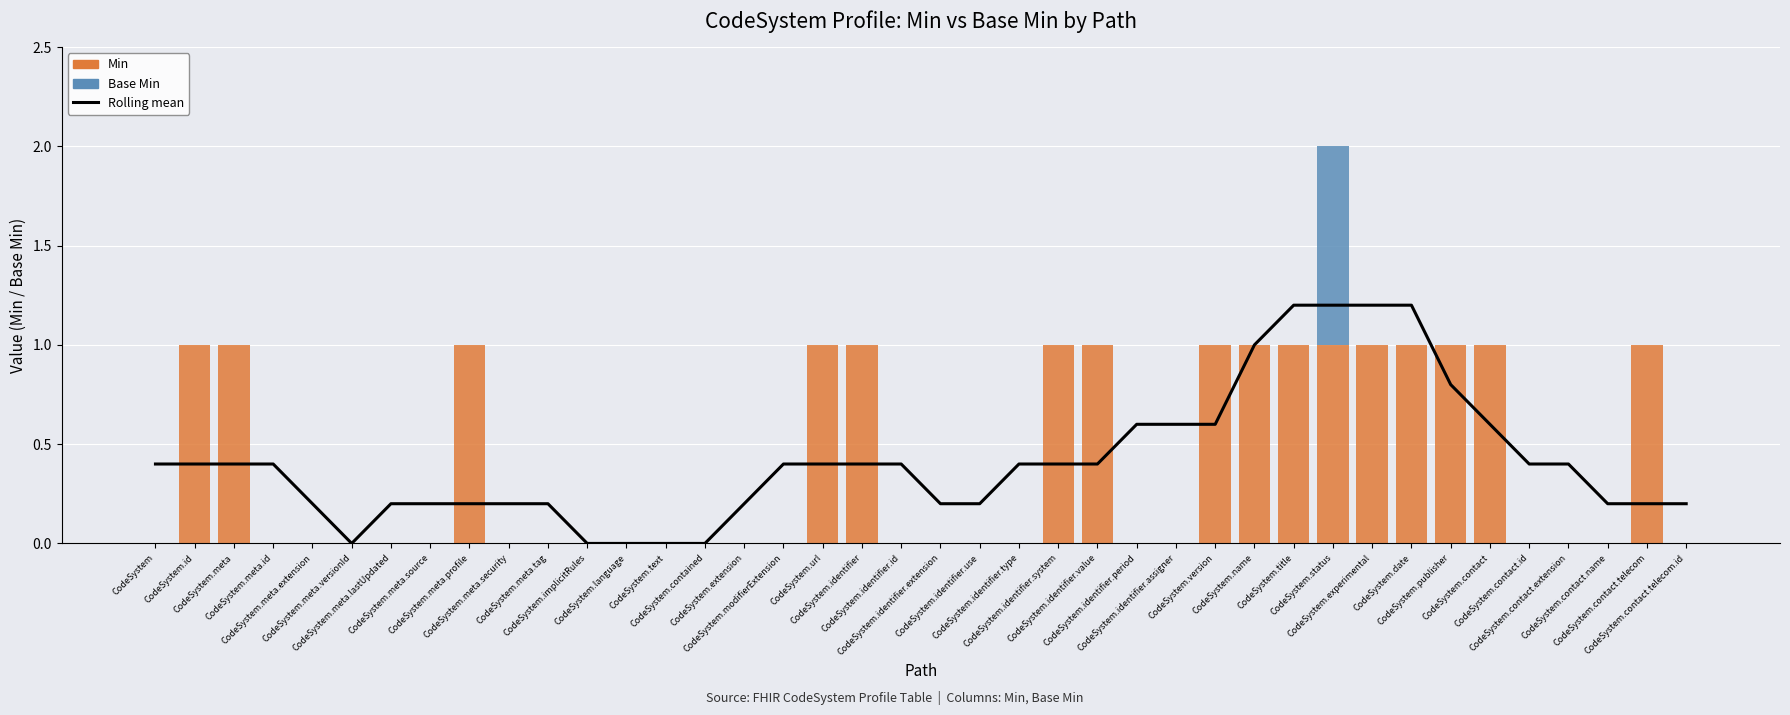

How many groups of bars are there?

40